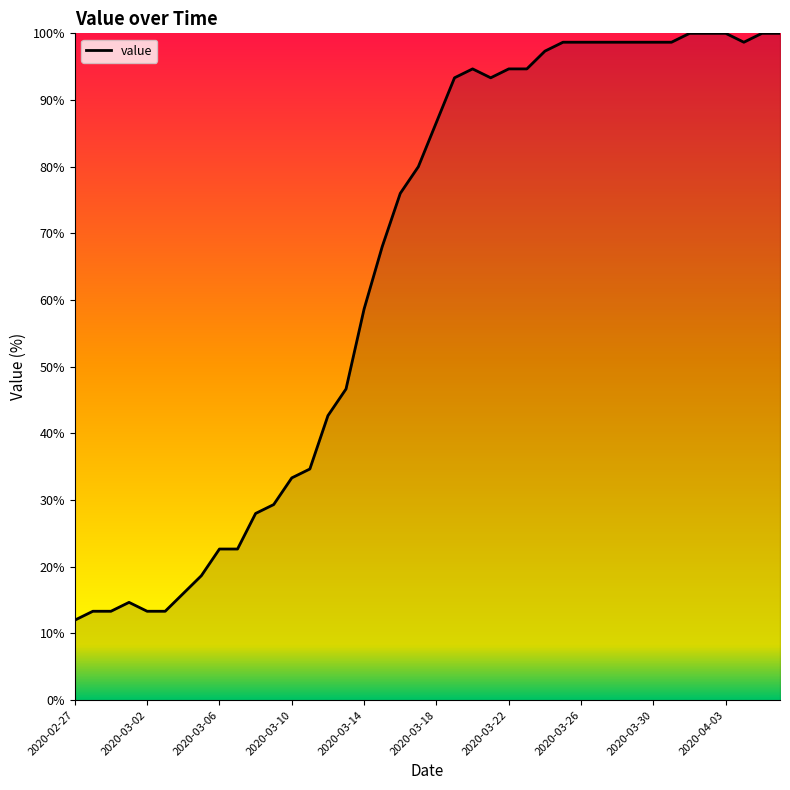

What is the maximum value shown in the chart?

100.0